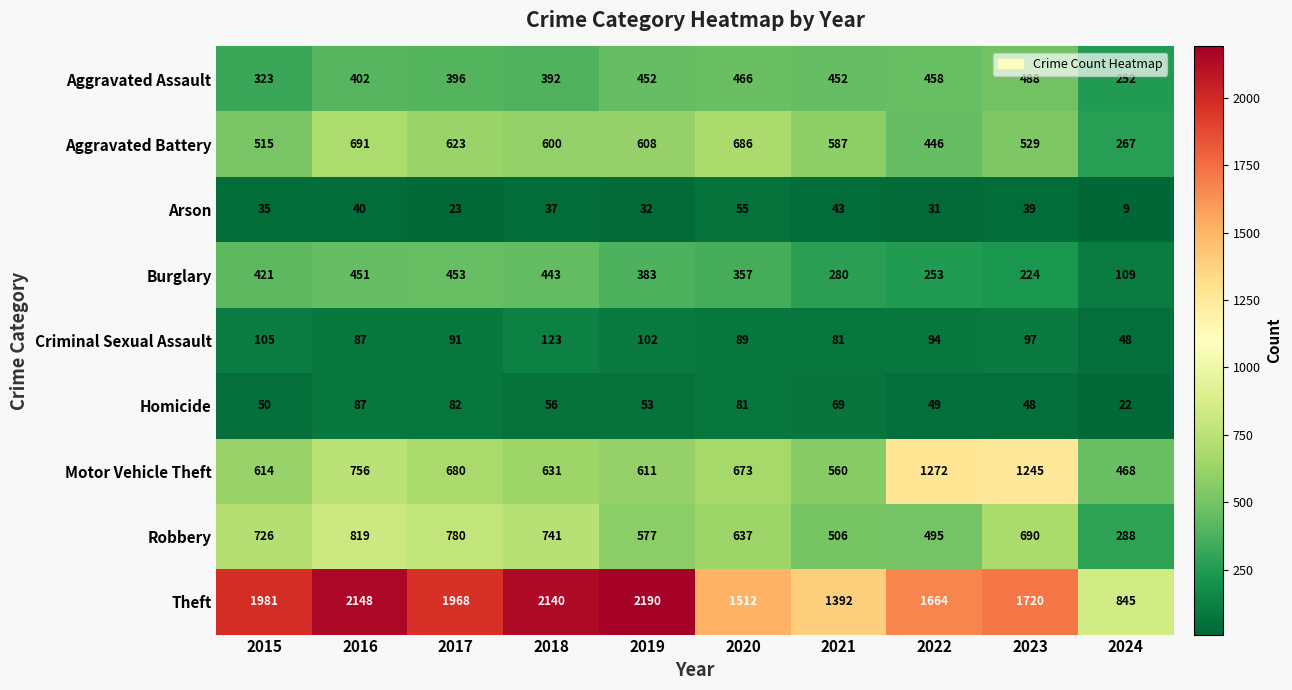

At which label is Homicide closest to 54?

2019